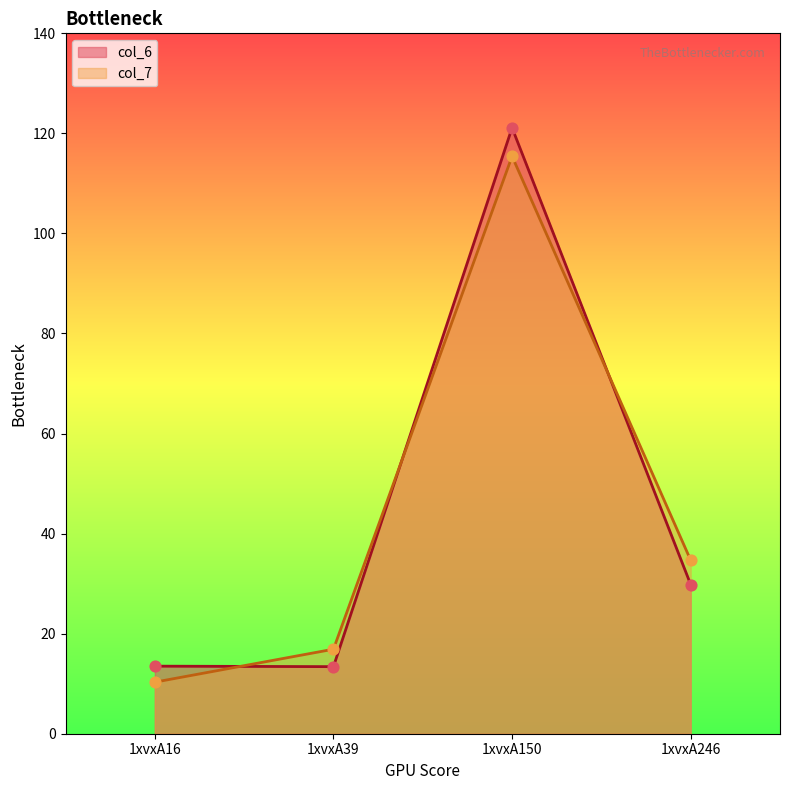

Is the value of col_7 at 1xvxA16 greater than the value of col_6 at 1xvxA150?

No